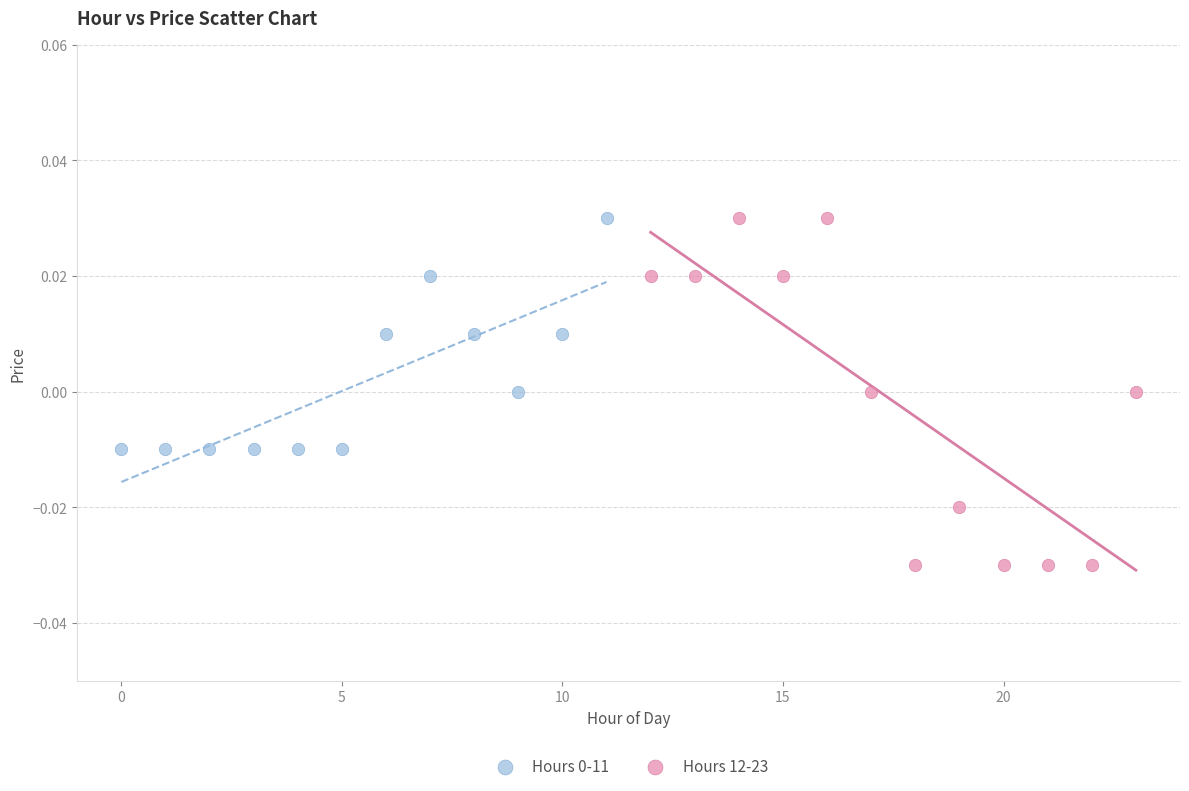

Which series contains the lowest Y value?

Hours 12-23